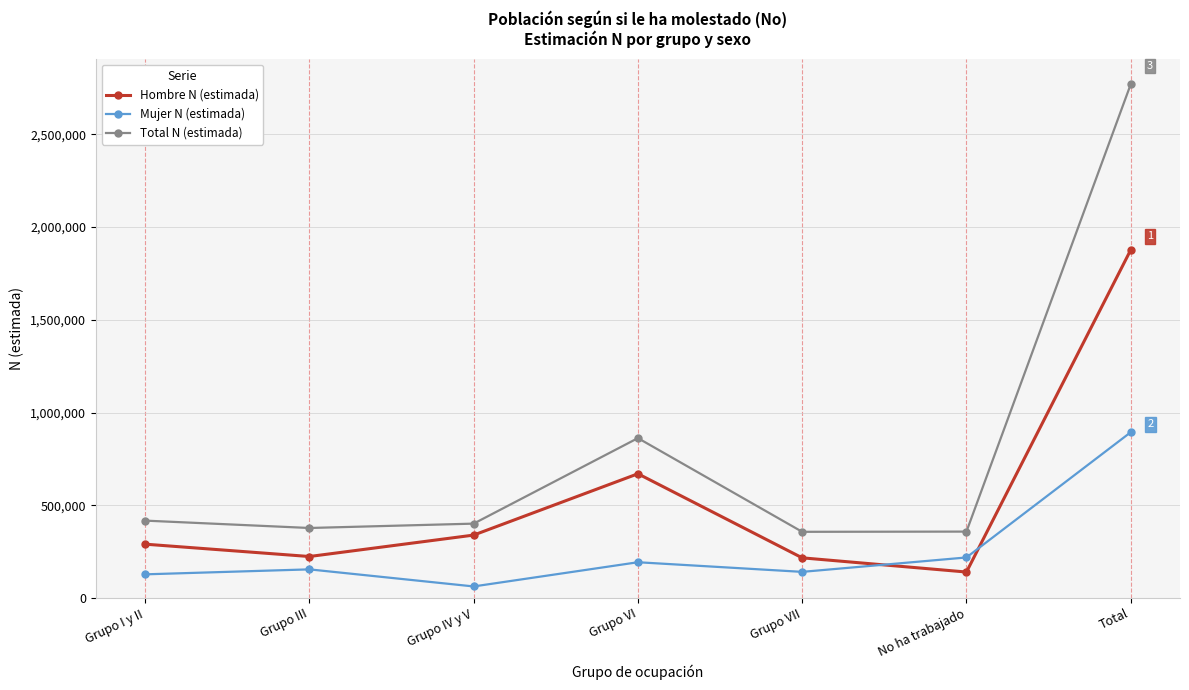

Which category has the highest value across all series?

Total